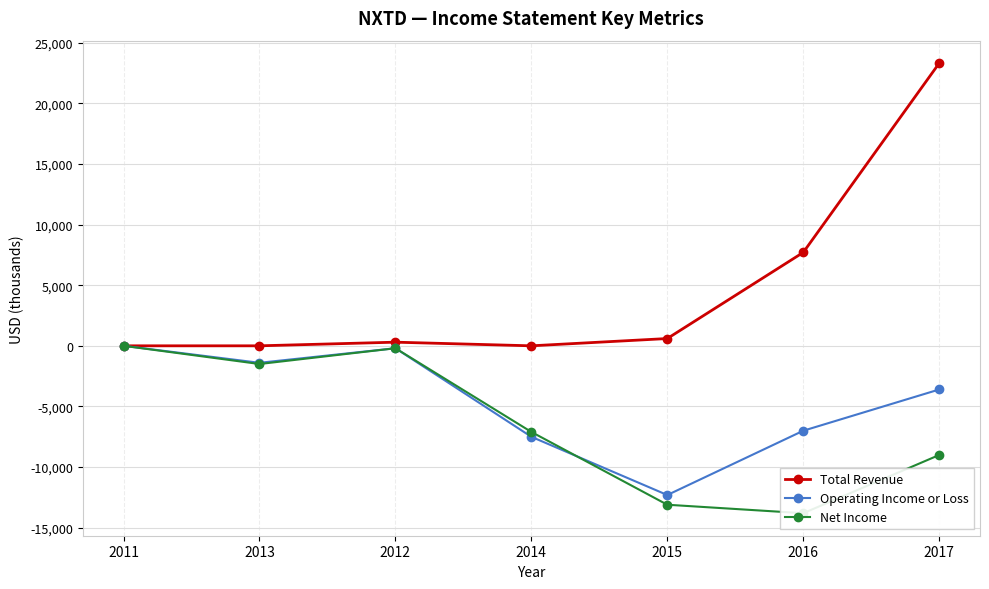

How many data points in Operating Income or Loss are less than -3600?

3